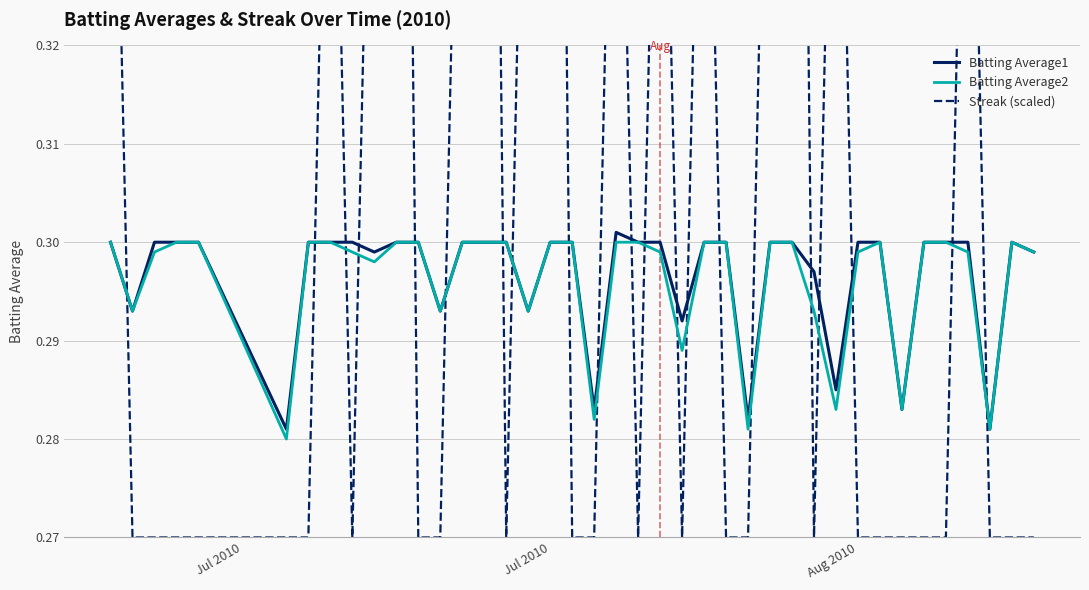

What is the highest value of the Batting Average2 series?

0.3